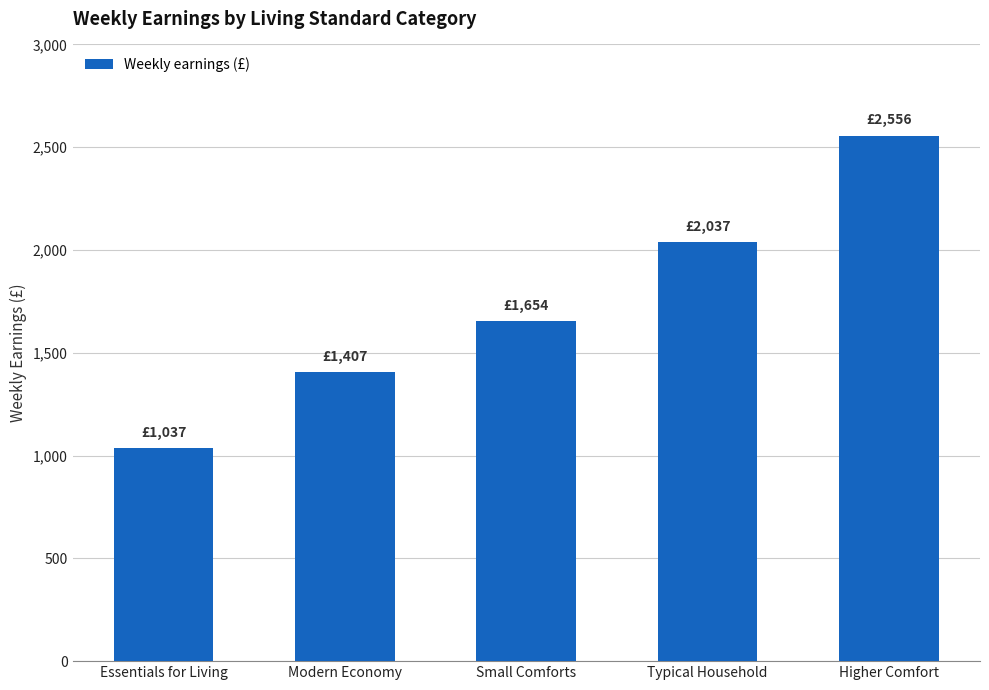

What is the label of the 2nd bar from the right?

Typical Household